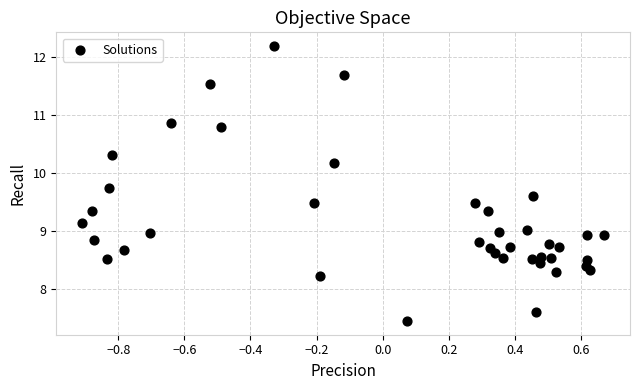

What is the range of X values (max minus min)?

1.6